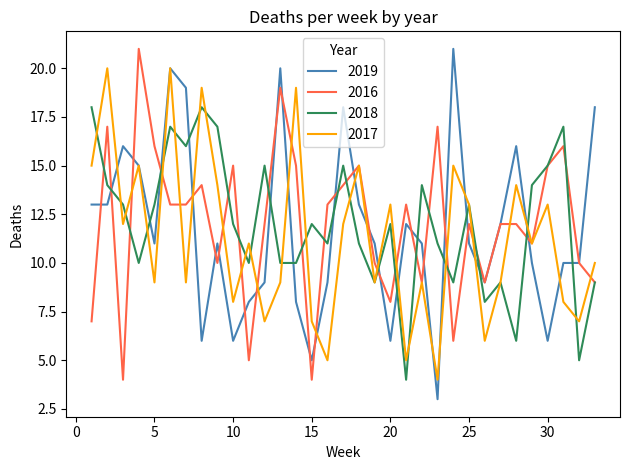

How many times do 2018 and 2019 cross each other?

15